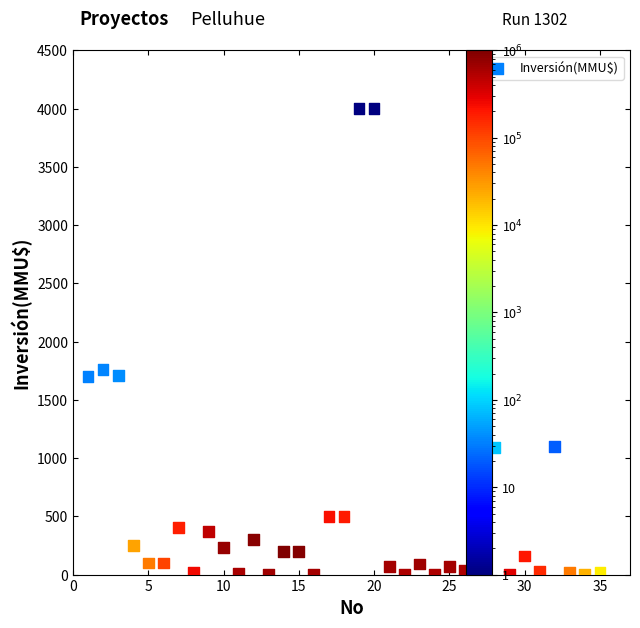

What Y value in the scatter plot is closest to 2000?

1760